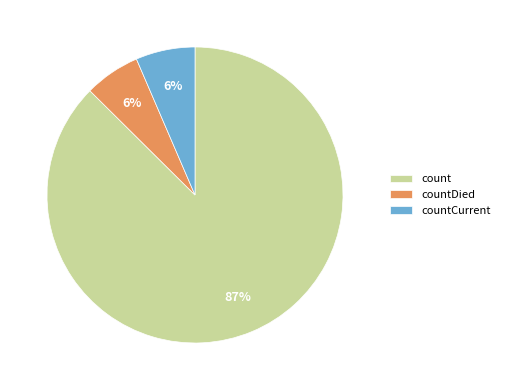

Which has a higher value, count or countDied?

count